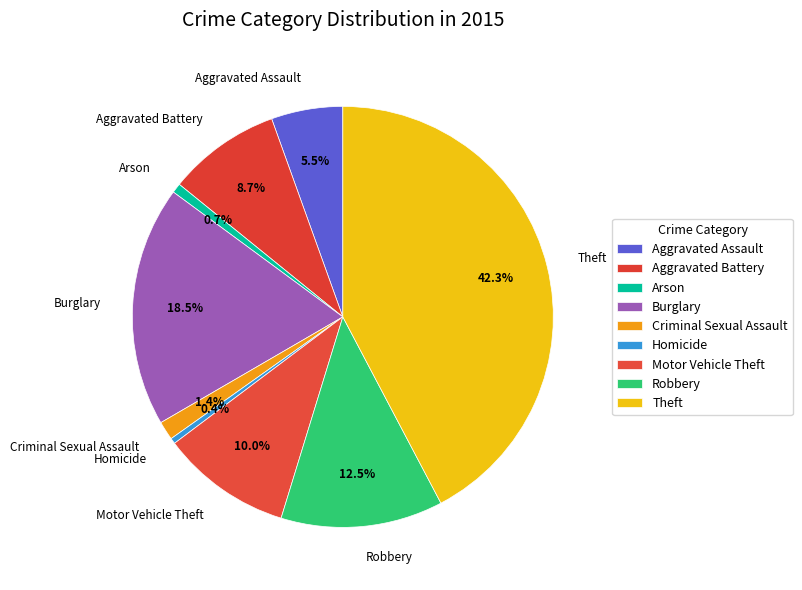

Combined, do Theft and Robbery account for over 50%?

Yes